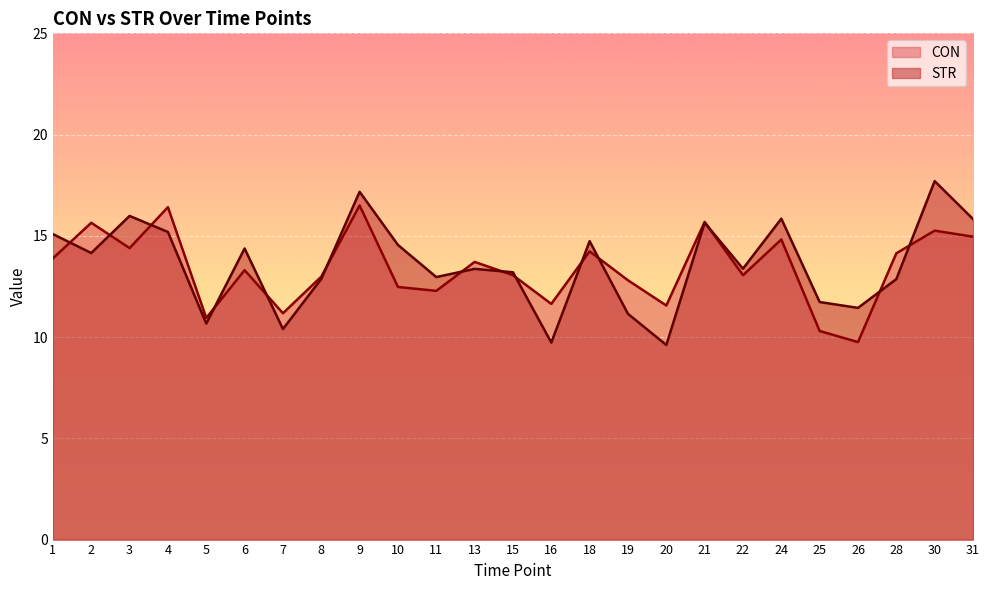

Which series has the largest total across all categories?

STR